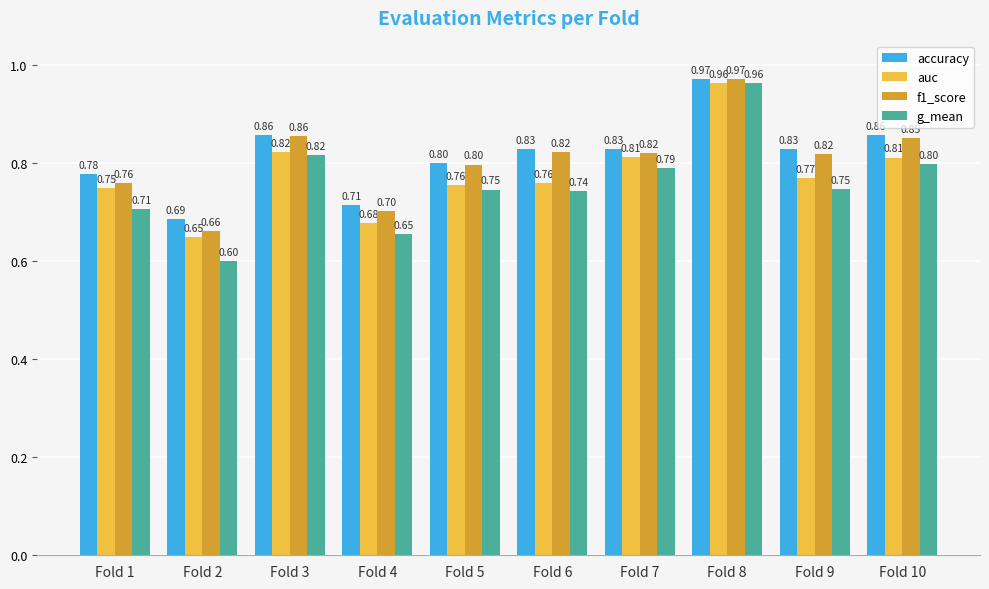

The value of auc at Fold 9 is 0.3. True or false?

False